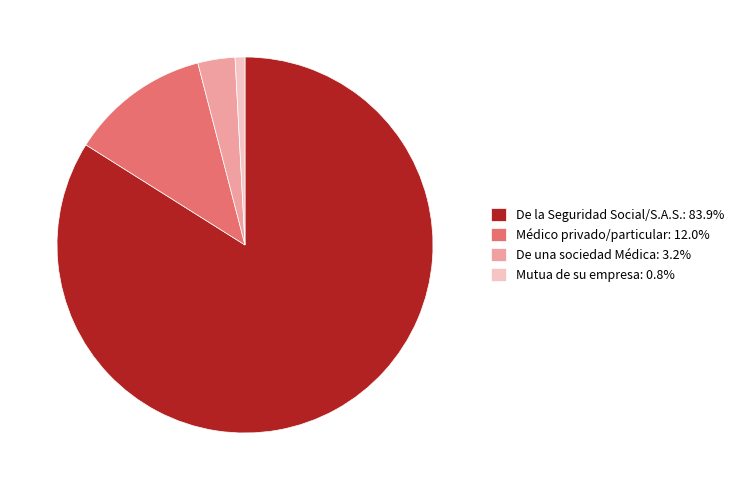

Does De la Seguridad Social/S.A.S.: 83.9% account for over 50% of the chart?

Yes